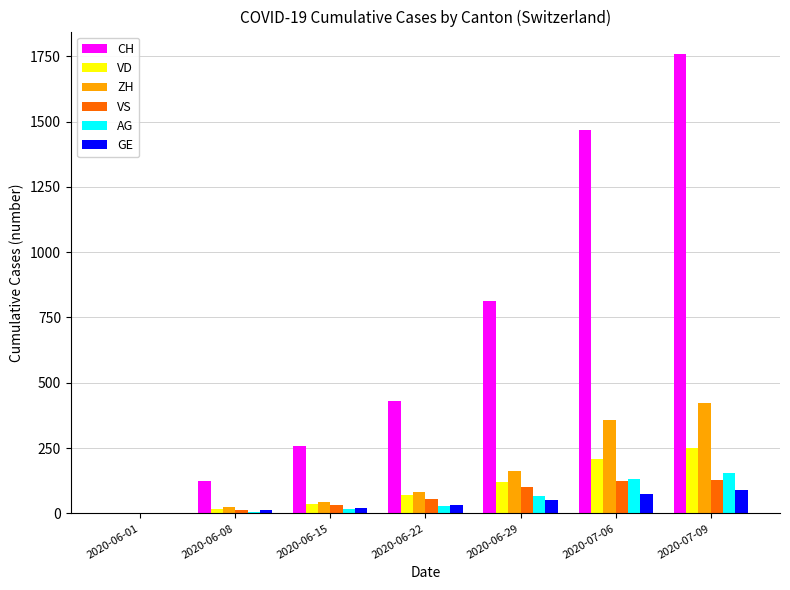

The value of CH at 2020-06-29 is 813. True or false?

True